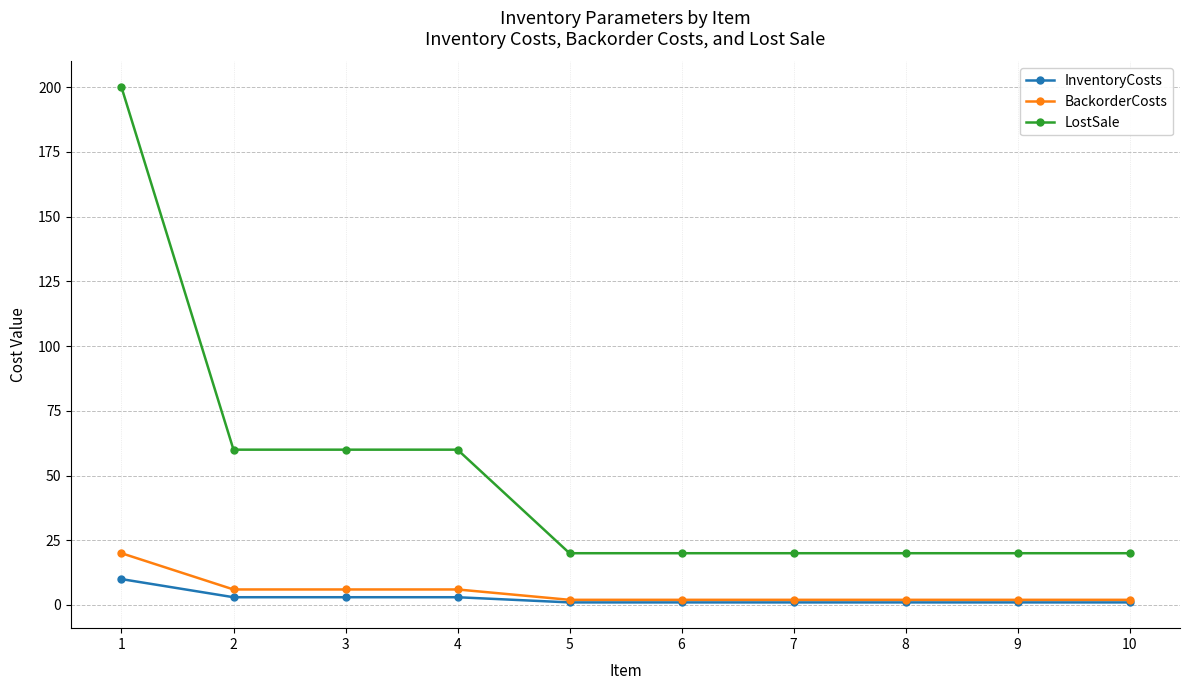

True or false: BackorderCosts and LostSale cross at least once.

False